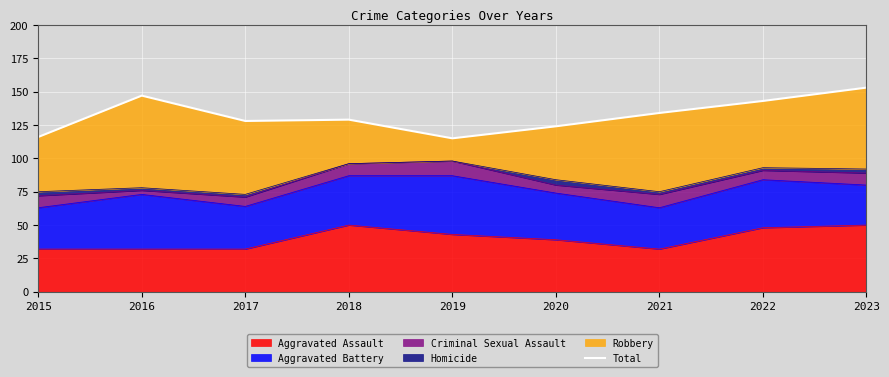

What is the average value?

132